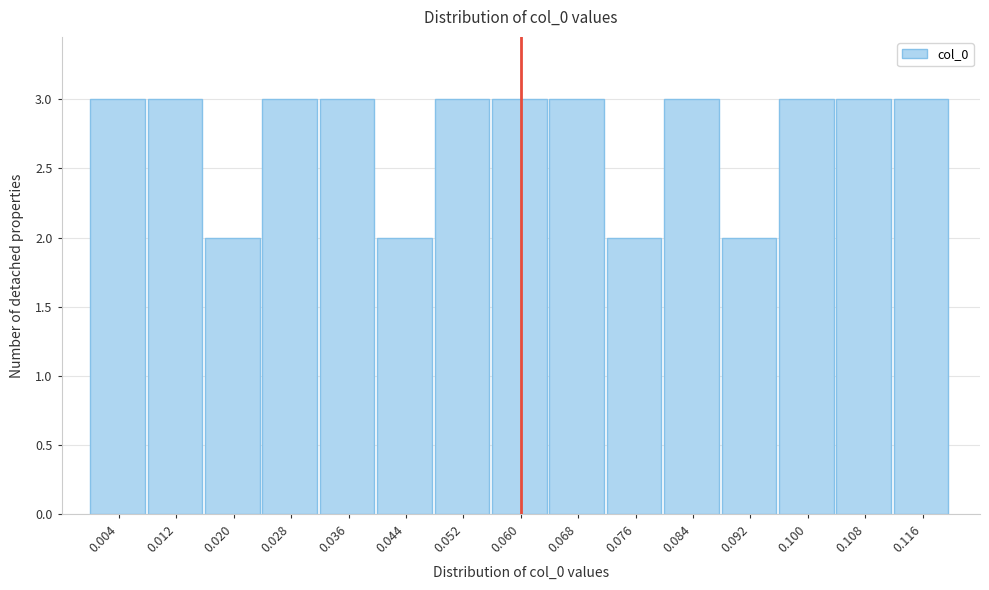

Reading left to right, transcribe this chart: for each bar, give the range it covers on the x-axis and its height. Neither the bar edges nor the heights are printed on the chart, so give them approximately, as read against the axes.

0.000 to 0.008: 3
0.008 to 0.016: 3
0.016 to 0.024: 2
0.024 to 0.032: 3
0.032 to 0.040: 3
0.040 to 0.048: 2
0.048 to 0.056: 3
0.056 to 0.064: 3
0.064 to 0.072: 3
0.072 to 0.080: 2
0.080 to 0.088: 3
0.088 to 0.096: 2
0.096 to 0.104: 3
0.104 to 0.112: 3
0.112 to 0.120: 3